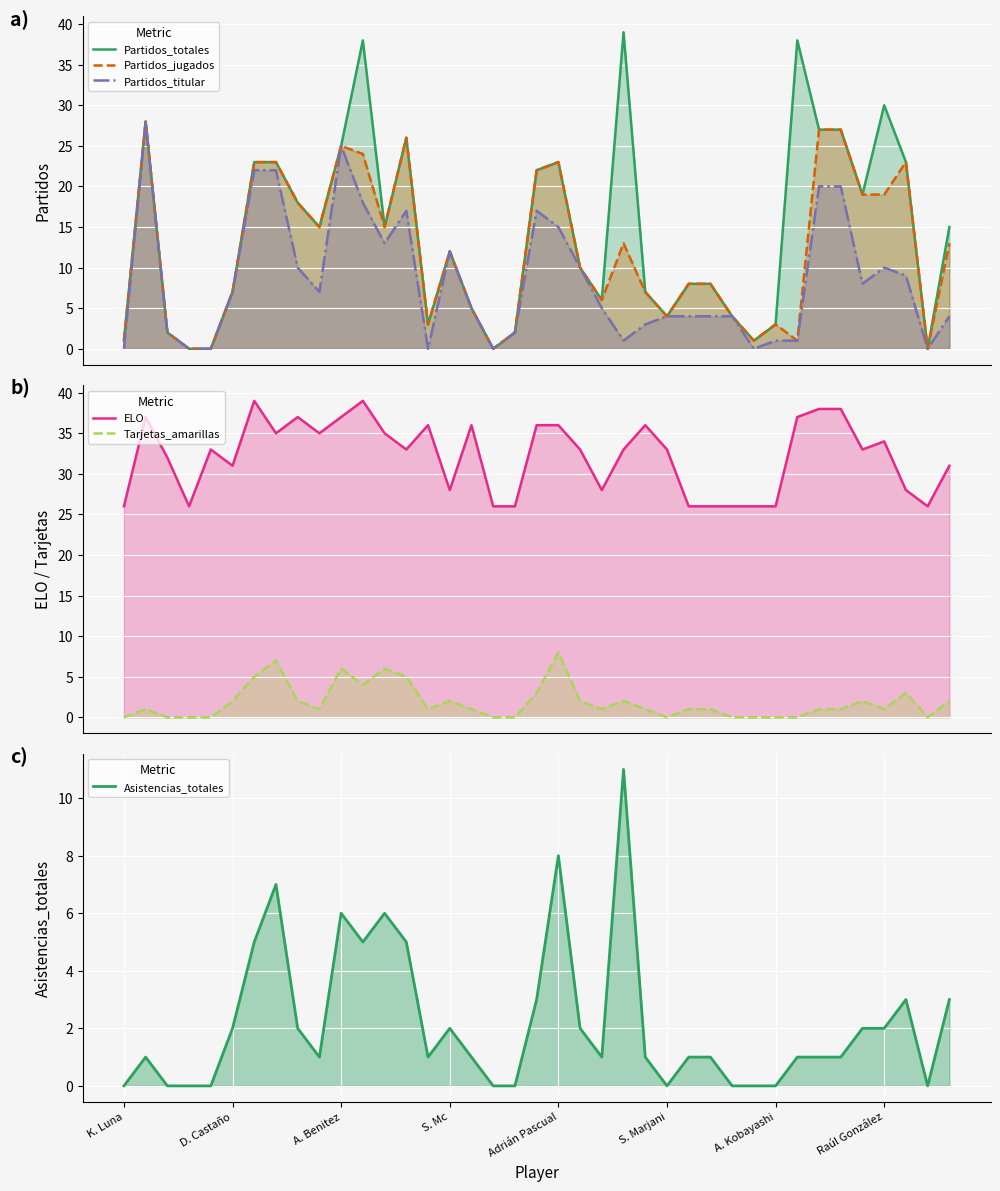

Count the number of data series in this chart.

6